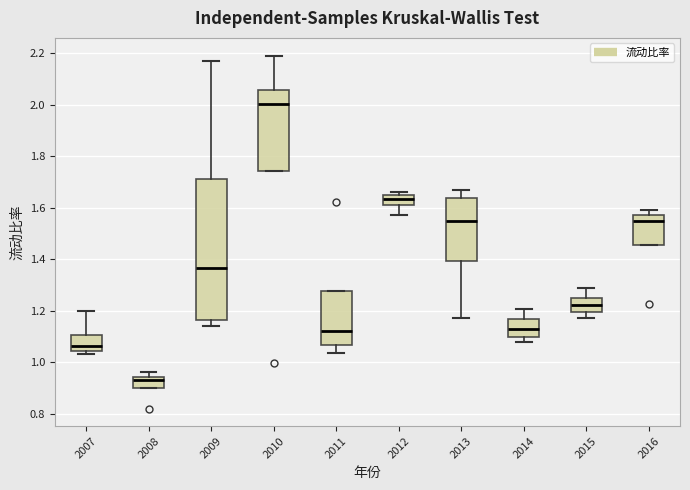

Reading left to right, read every box against the y-axis: the position of its median line, the range the box covers, and the ends of its whiskers. The values are not printed on the chart, so give them approximately, as read against the axis.

2007: median 1.06, box 1.04 to 1.10, whiskers 1.04 (just below the box's lower edge) to 1.20
2008: median 0.94 (just below the box's upper edge), box 0.90 to 0.94, whiskers 0.90 to 0.96
2009: median 1.36, box 1.16 to 1.72, whiskers 1.14 to 2.16
2010: median 2.00, box 1.74 to 2.06, whiskers 1.74 to 2.20
2011: median 1.12, box 1.06 to 1.28, whiskers 1.04 to 1.28
2012: median 1.64 (inside the box), box 1.62 to 1.64, whiskers 1.58 to 1.66
2013: median 1.54, box 1.40 to 1.64, whiskers 1.18 to 1.66
2014: median 1.12, box 1.10 to 1.16, whiskers 1.08 to 1.20
2015: median 1.22, box 1.20 to 1.24, whiskers 1.18 to 1.28
2016: median 1.54, box 1.46 to 1.58, whiskers 1.46 to 1.60